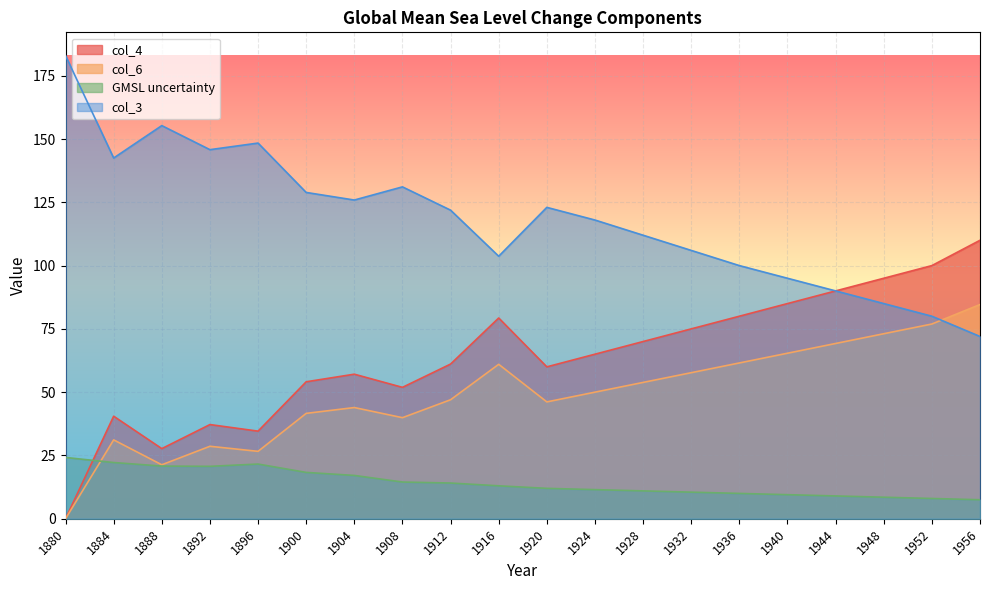

At which category does col_4 reach its first local valley?

1888